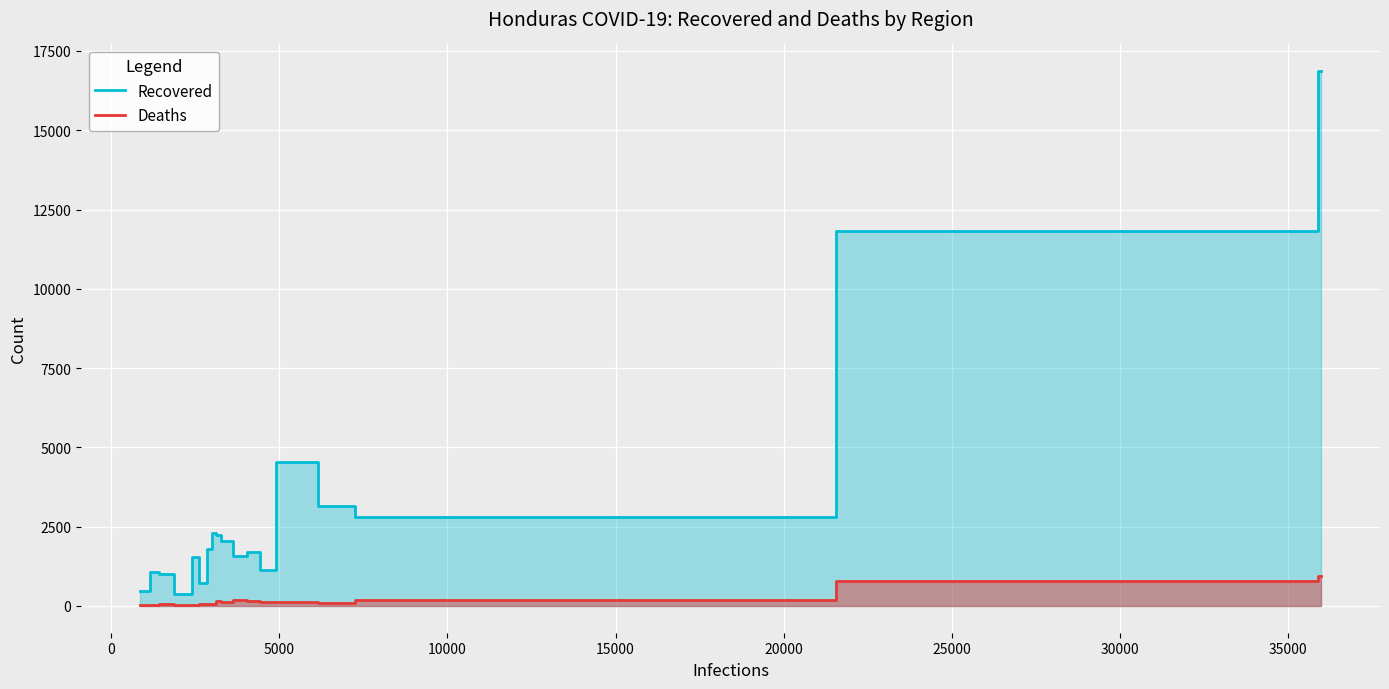

What are all the series names shown in the legend?

Recovered, Deaths